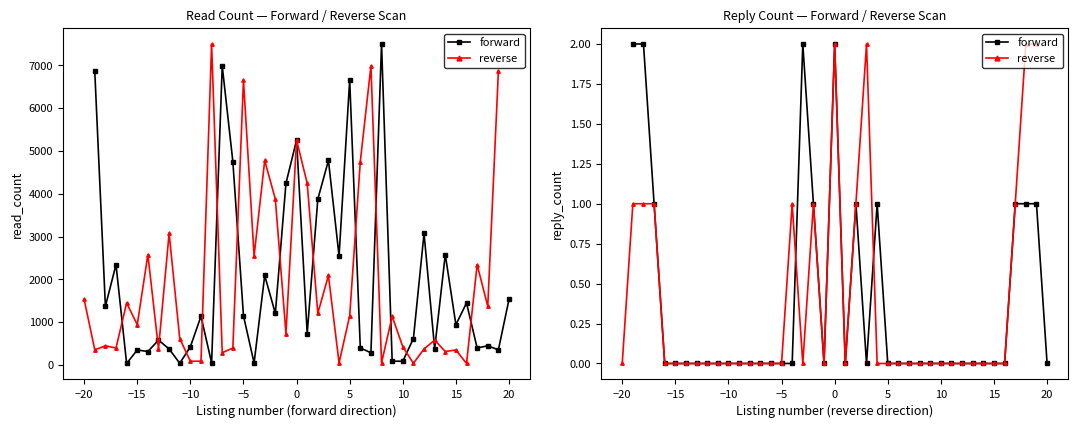

How many data points in reverse are above 0?

11